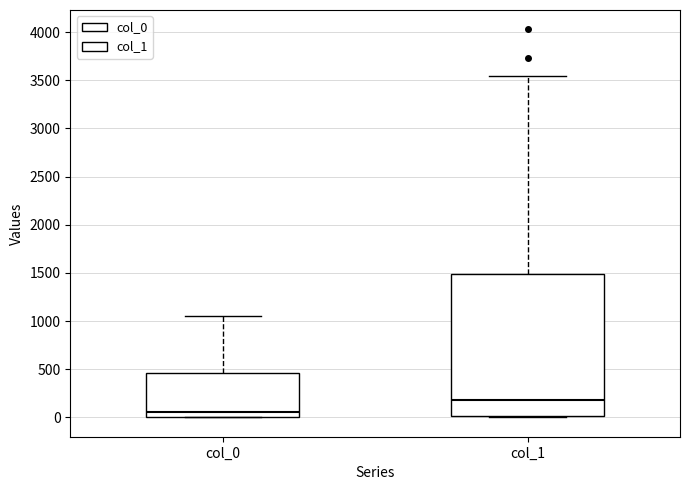

Which box has the highest median line?

col_1